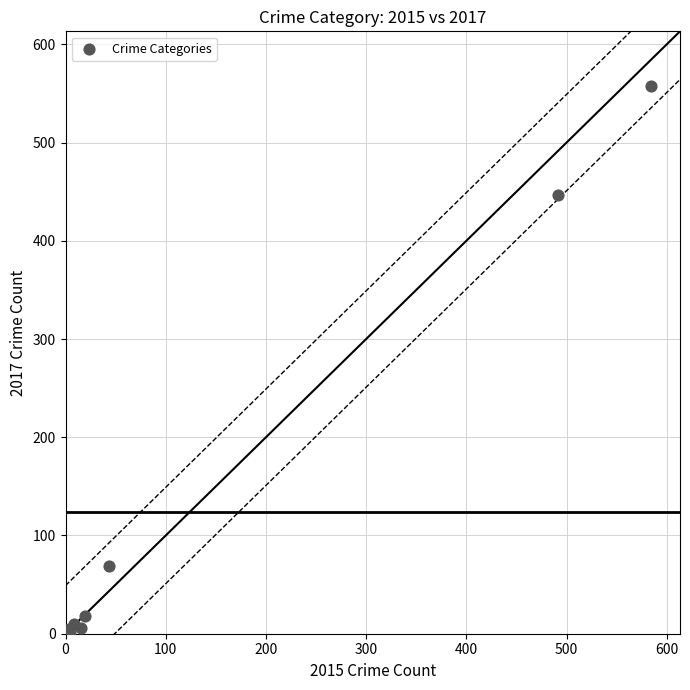

What Y value in the scatter plot is closest to 279?

447